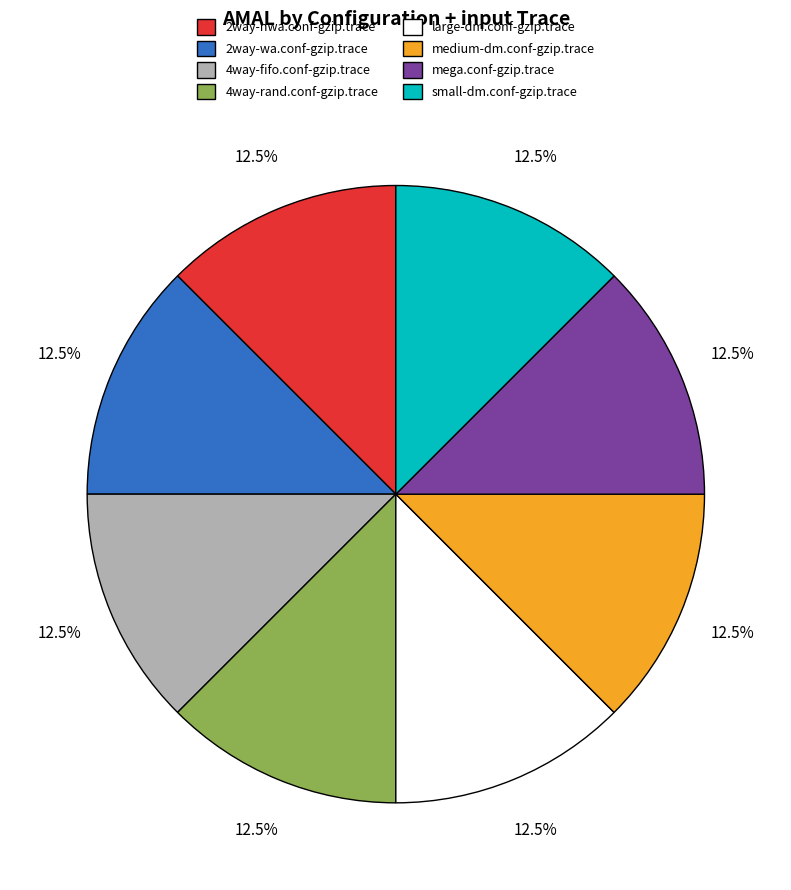

Combined, do 4way-fifo.conf-gzip.trace and 2way-wa.conf-gzip.trace account for over 50%?

No